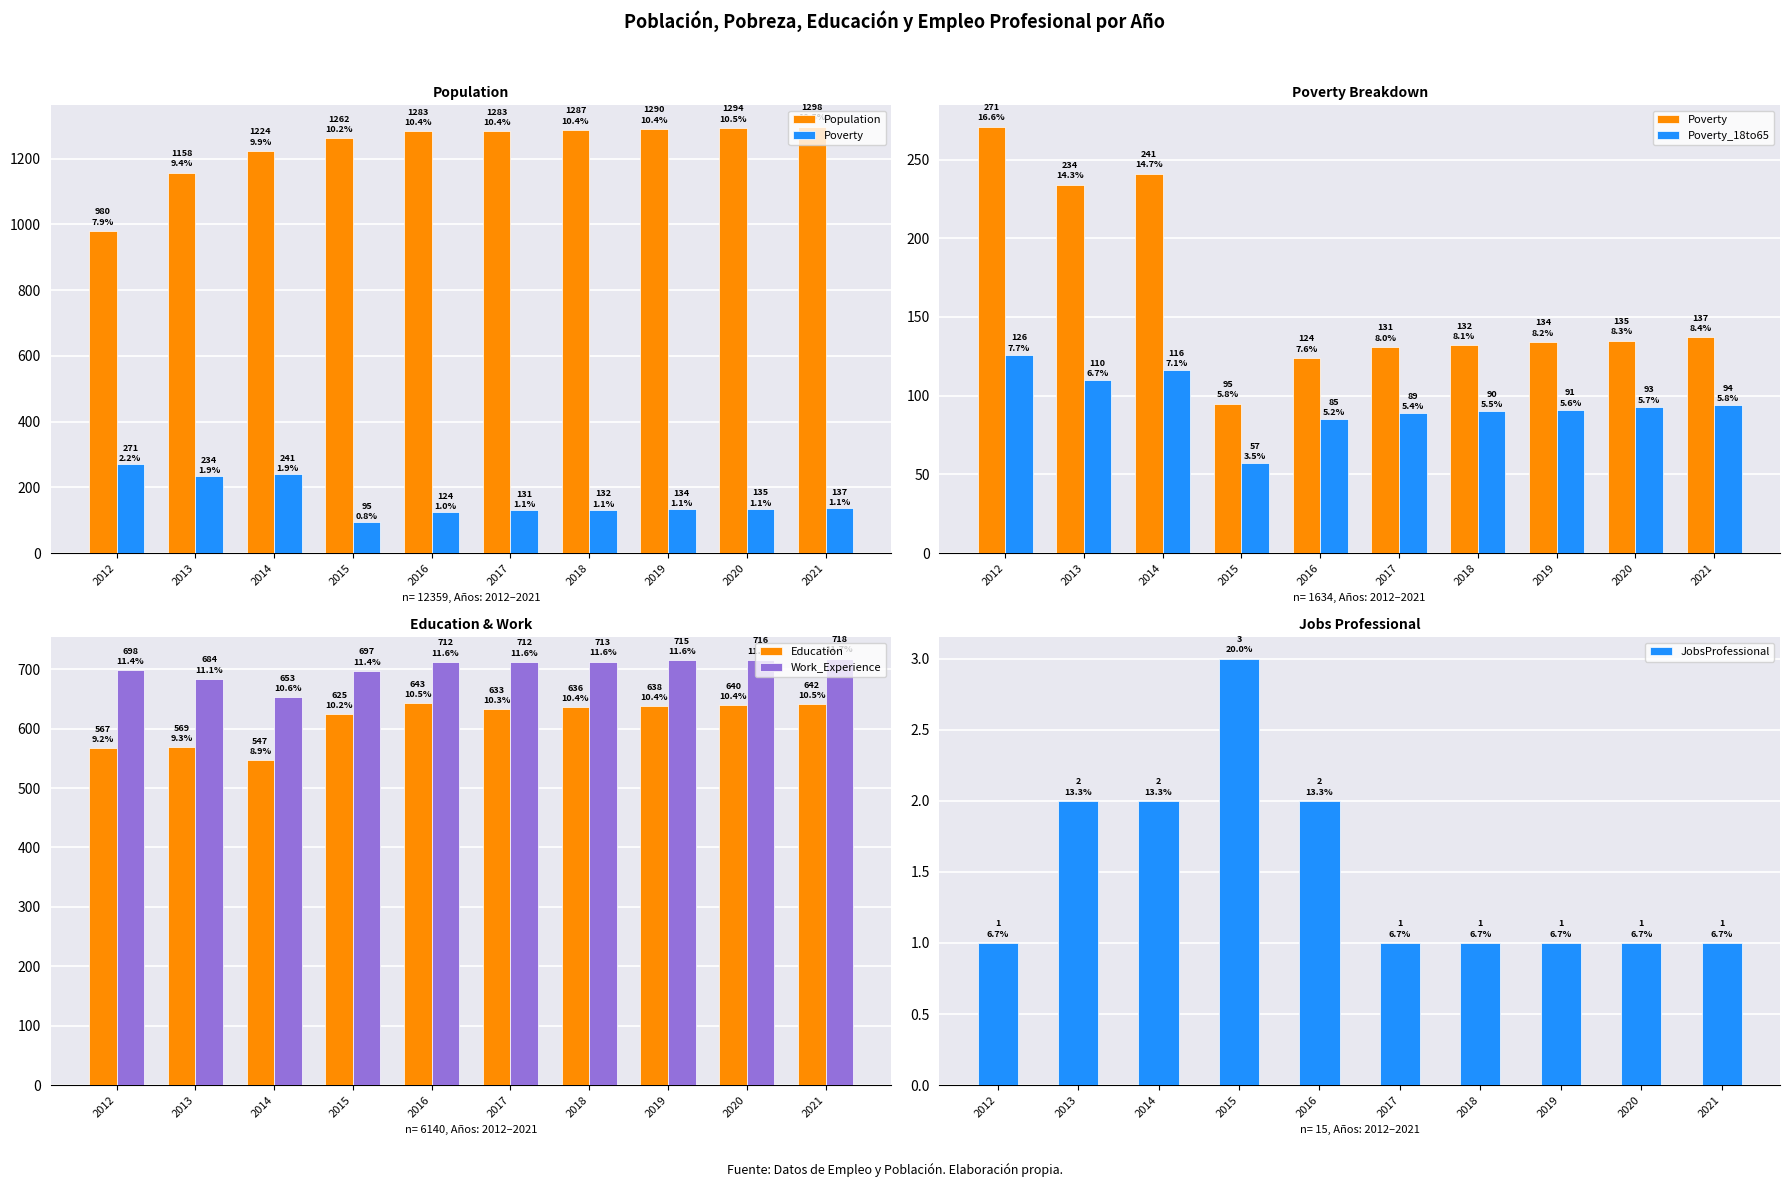

Rank the categories by Poverty_18to65 value from lowest to highest.

2015, 2016, 2017, 2018, 2019, 2020, 2021, 2013, 2014, 2012